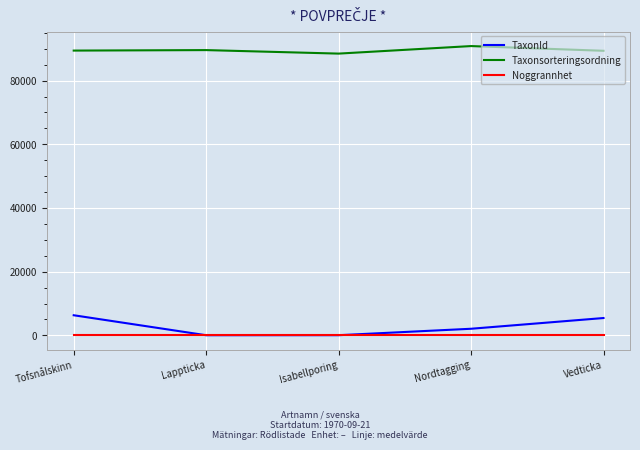

Is it true that Taxonsorteringsordning equals 137040 at Vedticka?

False